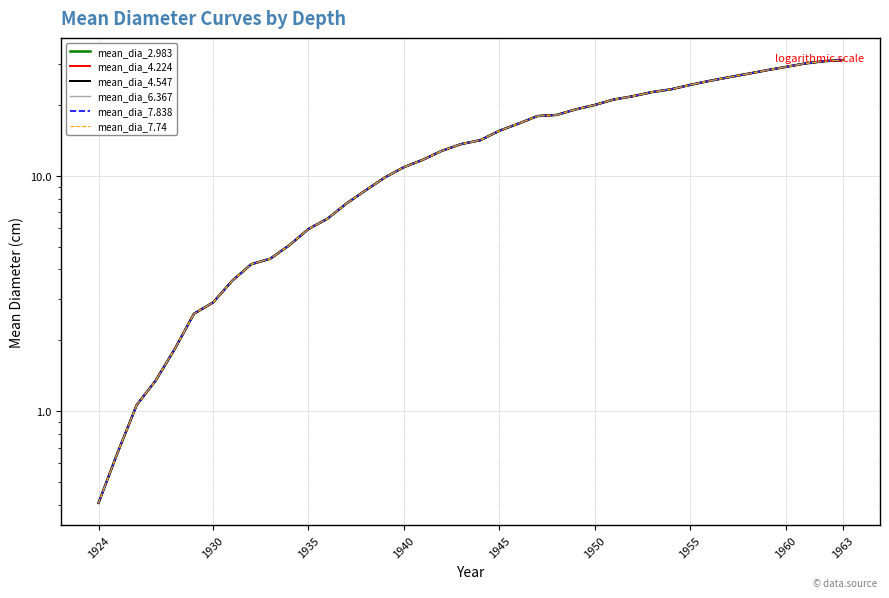

What are all the series names shown in the legend?

mean_dia_2.983, mean_dia_4.224, mean_dia_4.547, mean_dia_6.367, mean_dia_7.838, mean_dia_7.74